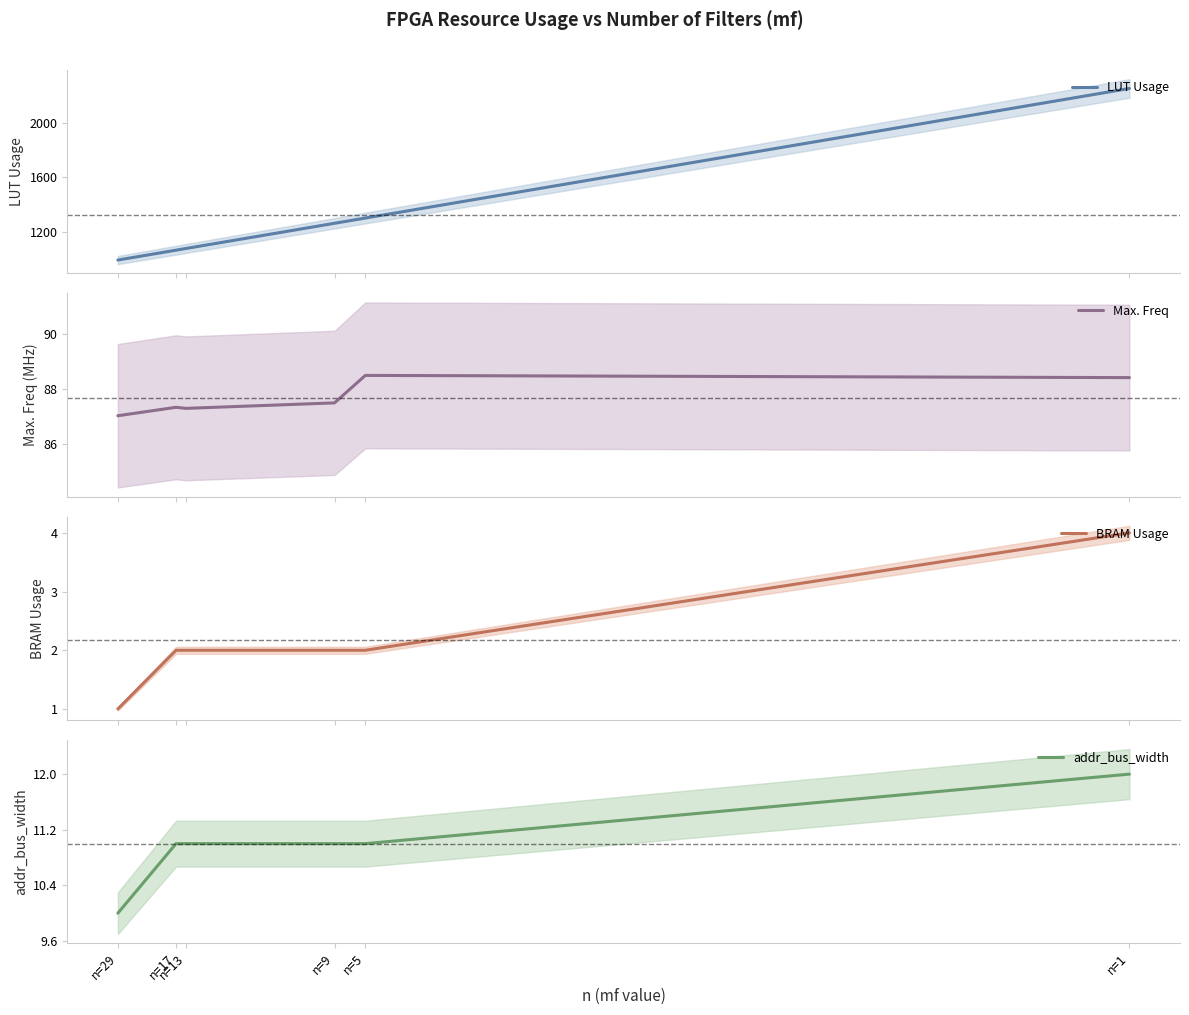

List the series in order of their peak value, highest first.

LUT Usage, Max. Freq, addr_bus_width, BRAM Usage